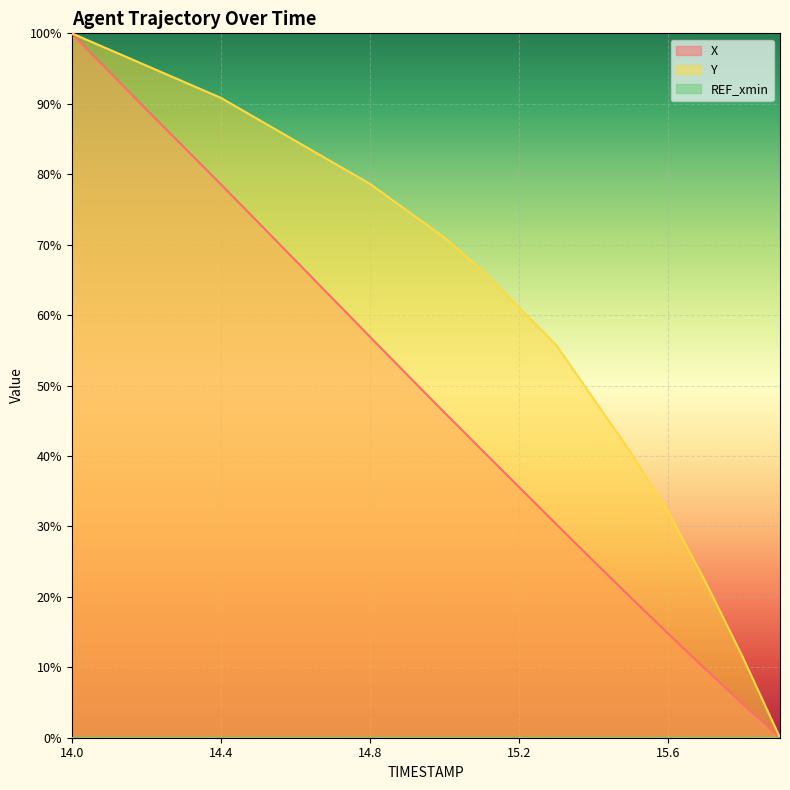

Reading left to right, extract all data points from this chart.

X: 100.0	94.6	89.2	83.9	78.6	73.2	67.8	62.3	56.9	51.5	46.1	40.9	35.6	30.3	25.1	19.9	14.8	9.7	4.8	0.0
Y: 100.0	97.7	95.4	93.1	90.8	87.8	84.7	81.7	78.6	74.8	71.0	66.4	61.1	55.7	48.1	40.5	32.1	22.1	11.5	0.0